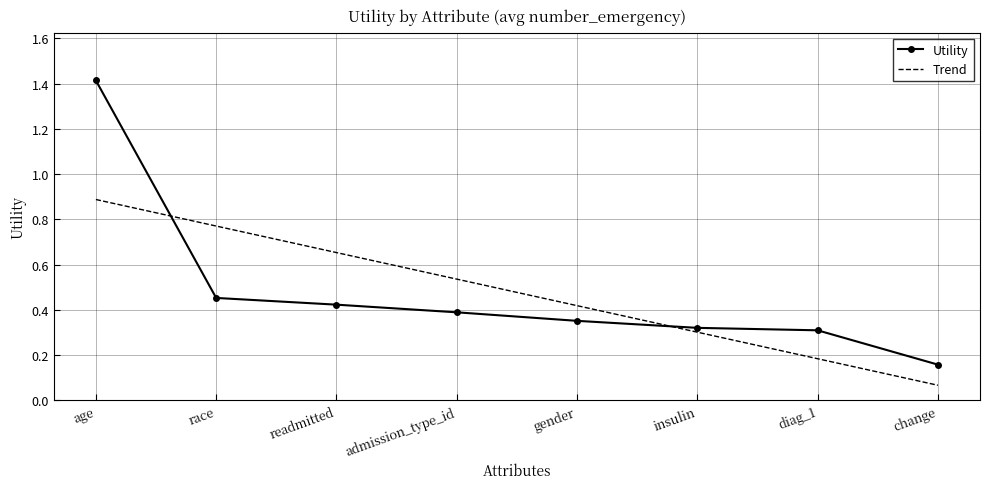

Is it true that Utility equals 0.3 at insulin?

True